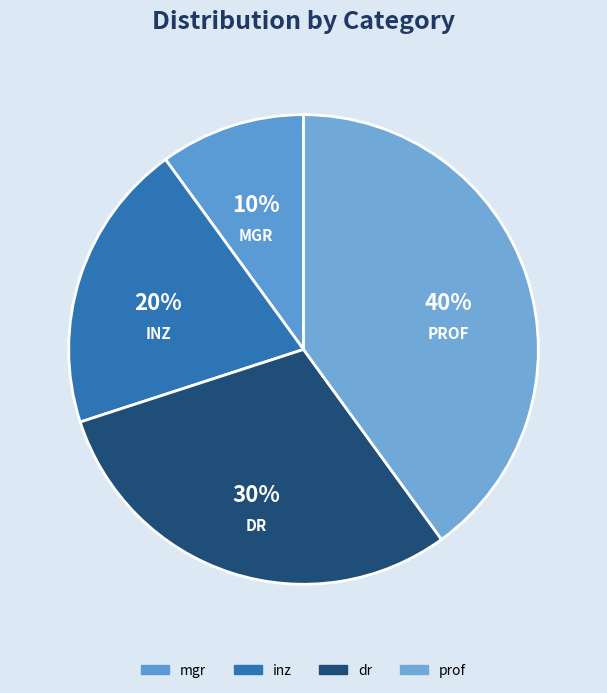

Is there a majority slice in this chart?

No